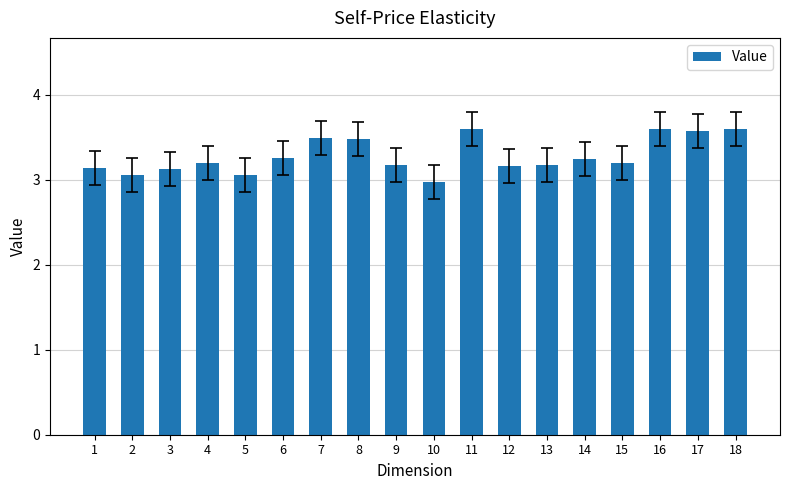

What is the change in value from 6 to 7?

+0.2